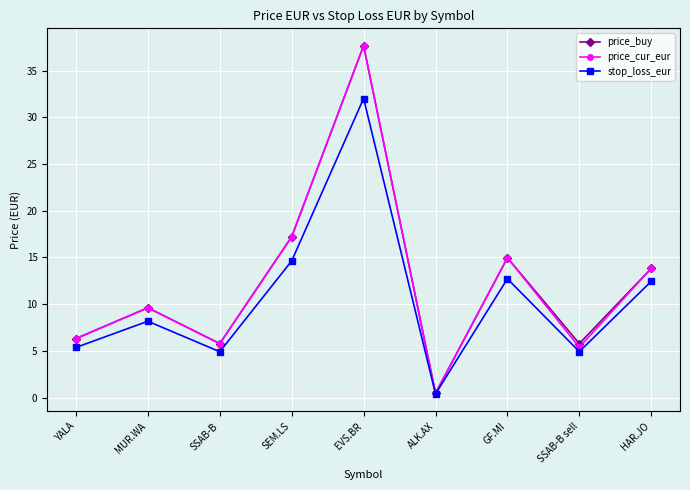

Where is price_cur_eur nearest to the value 19?

SEM.LS